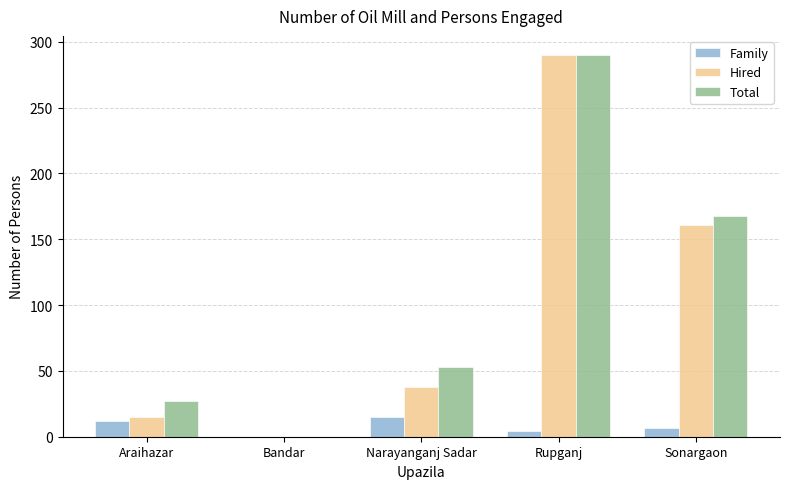

Are the bars grouped side by side (vs. stacked)?

Yes